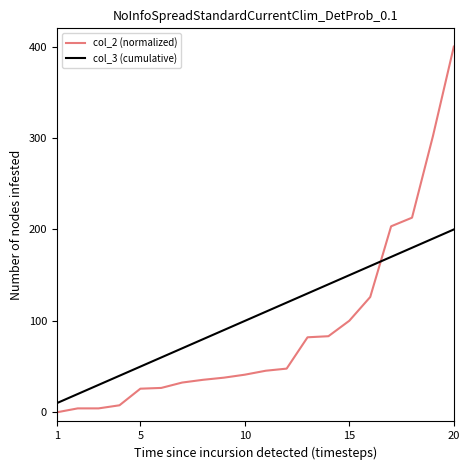

After their last crossing, which series has the higher values: col_2 (normalized) or col_3 (cumulative)?

col_2 (normalized)